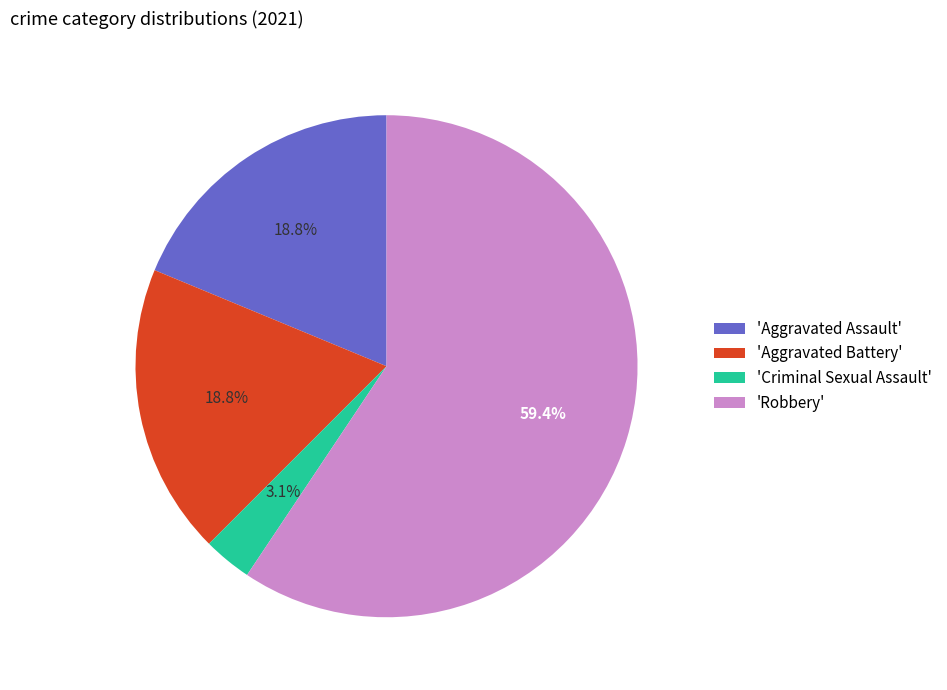

To the nearest percent, what is the average slice percentage?

25%